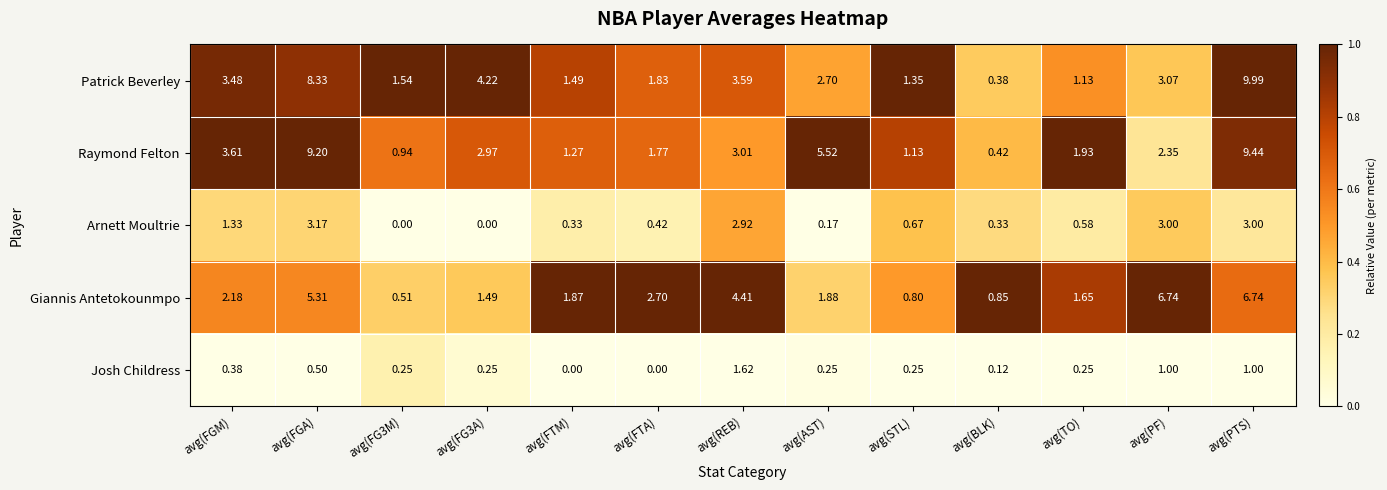

At avg(PTS), list the series in order from smallest to largest.

Josh Childress, Arnett Moultrie, Giannis Antetokounmpo, Raymond Felton, Patrick Beverley